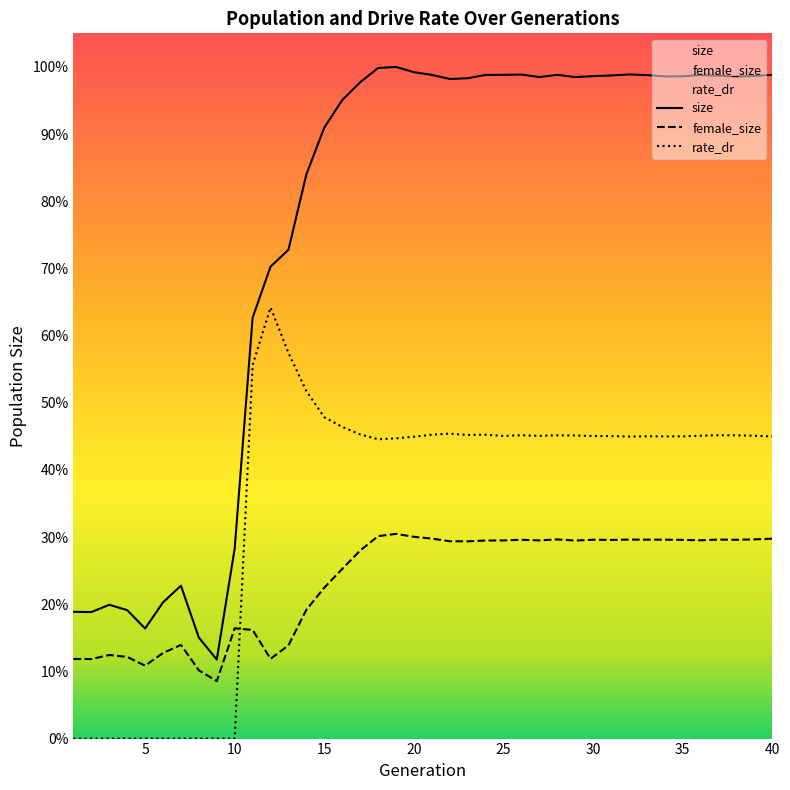

At which category is the sum across all series the highest?

19